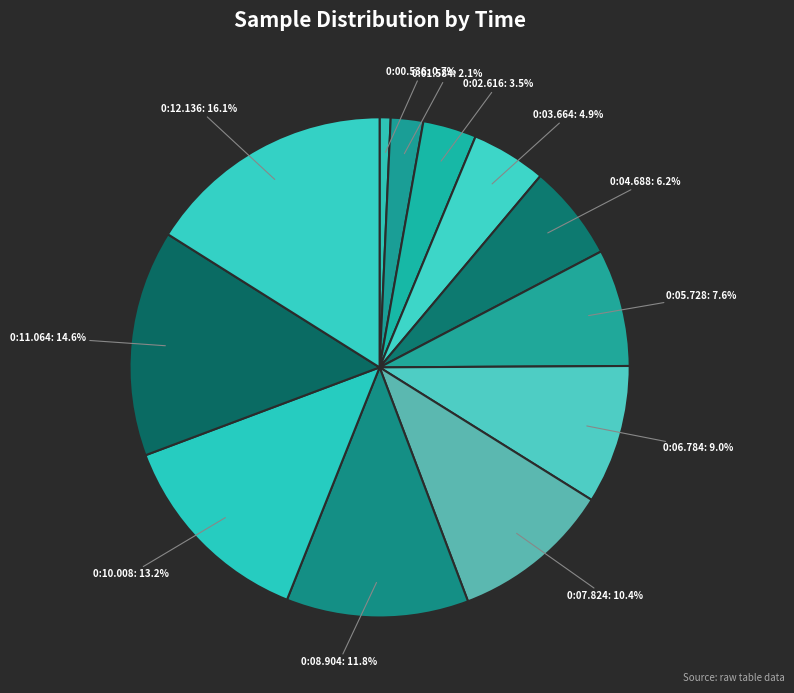

Approximately how many times larger is the value at 0:10.008 compared to 0:00.536?

18.7